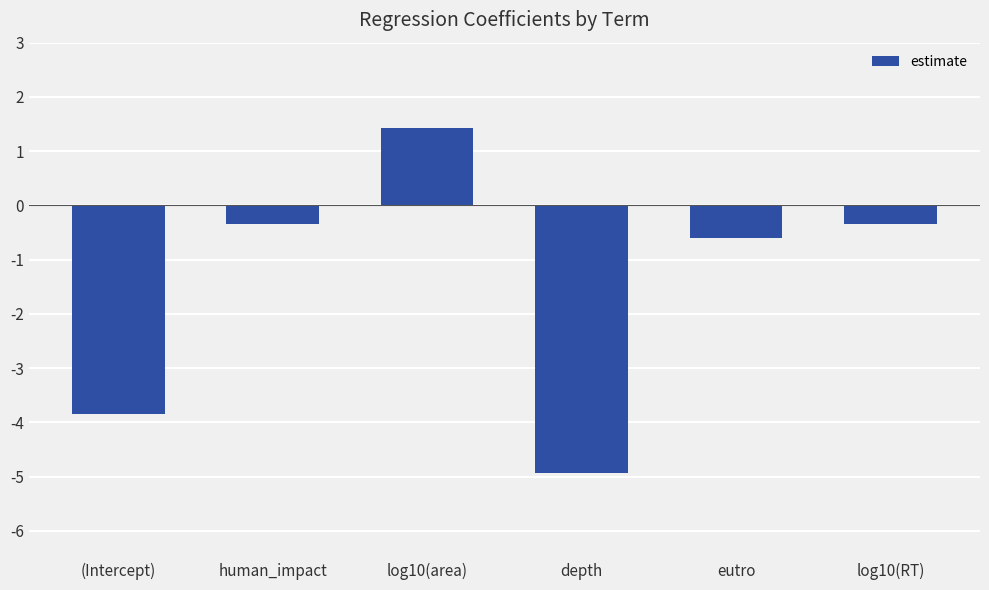

What is the difference between the maximum and second lowest values?

5.3